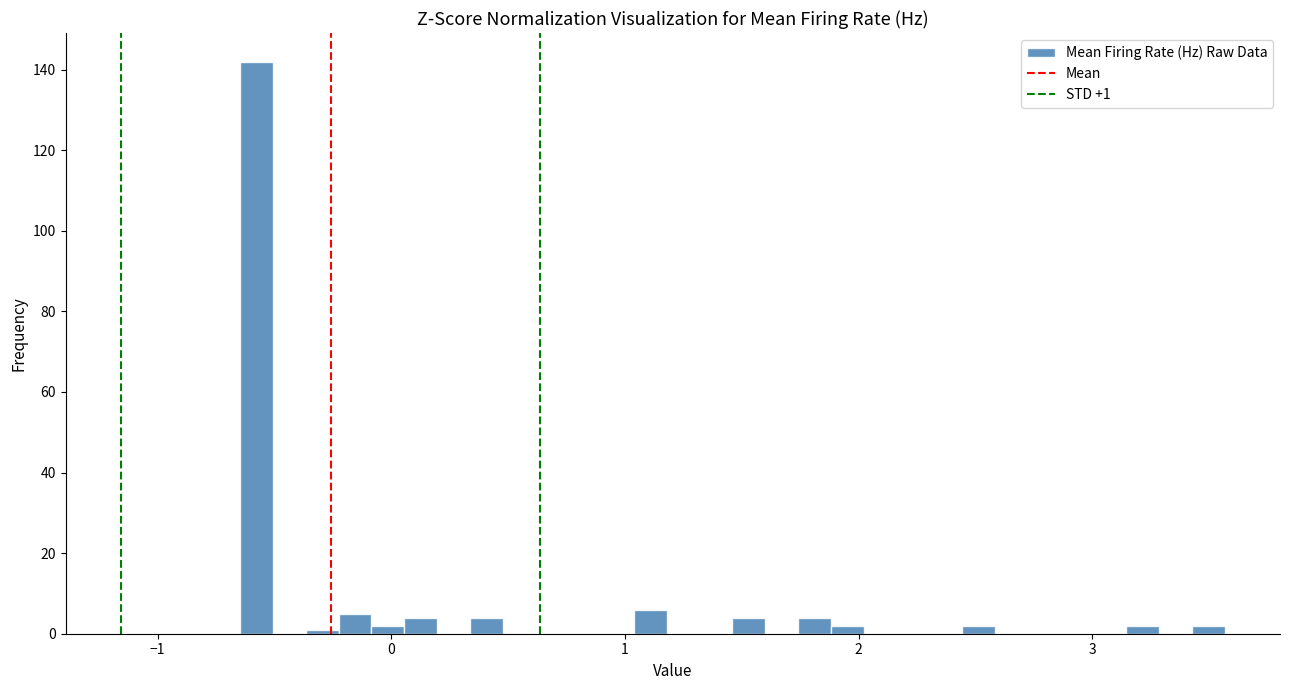

Read against the x-axis, roughly where is the centre of the tallest bar?

-0.6